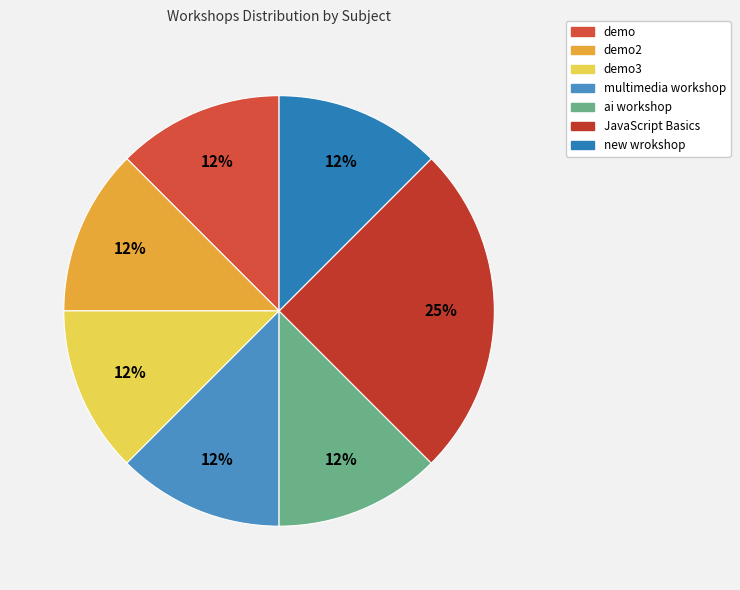

What portion of the pie excludes demo3?

87.5%